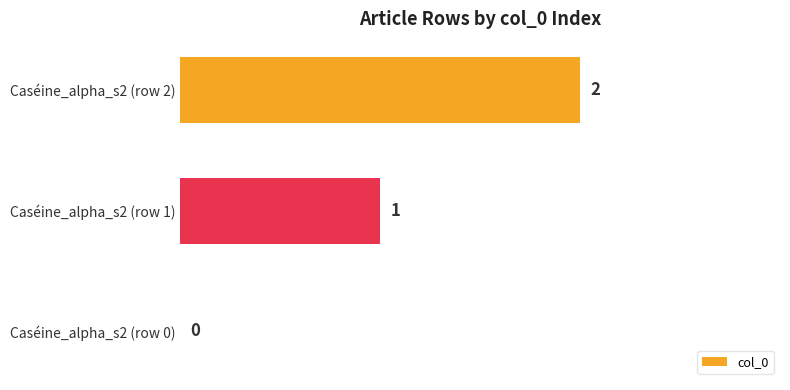

What is the sum of all values?

3